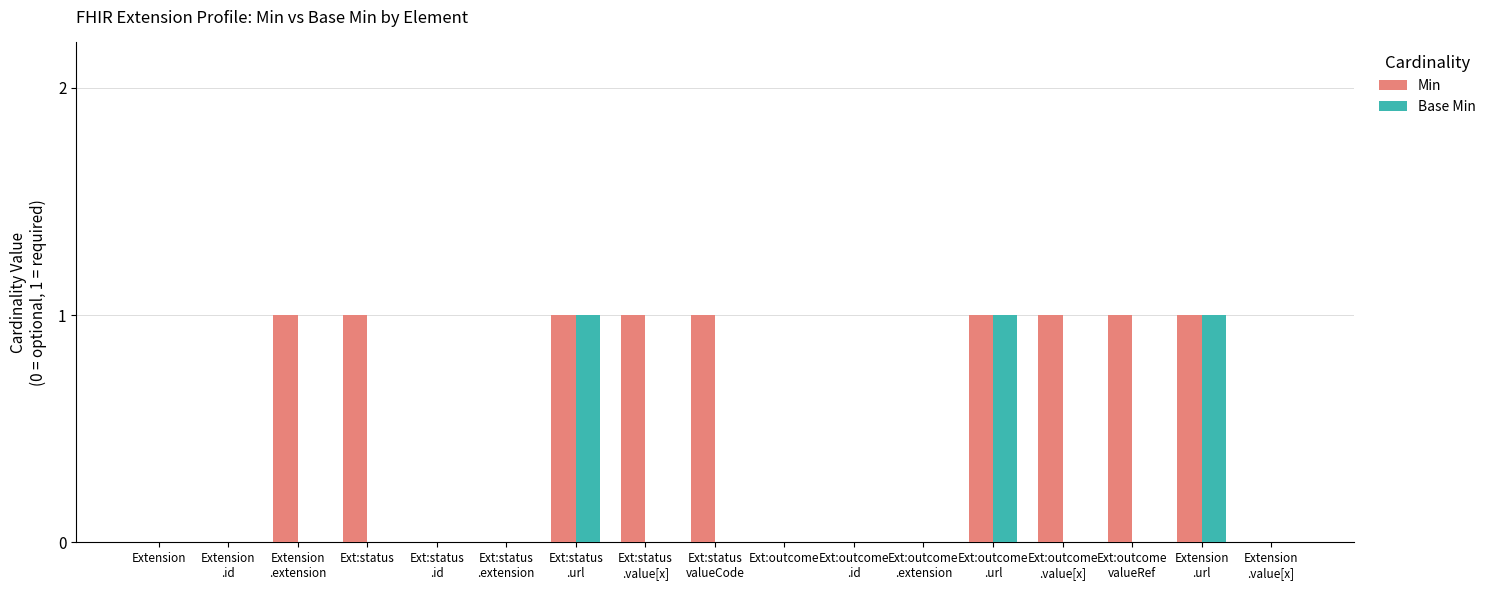

How many Base Min values are between 0 and 1?

17